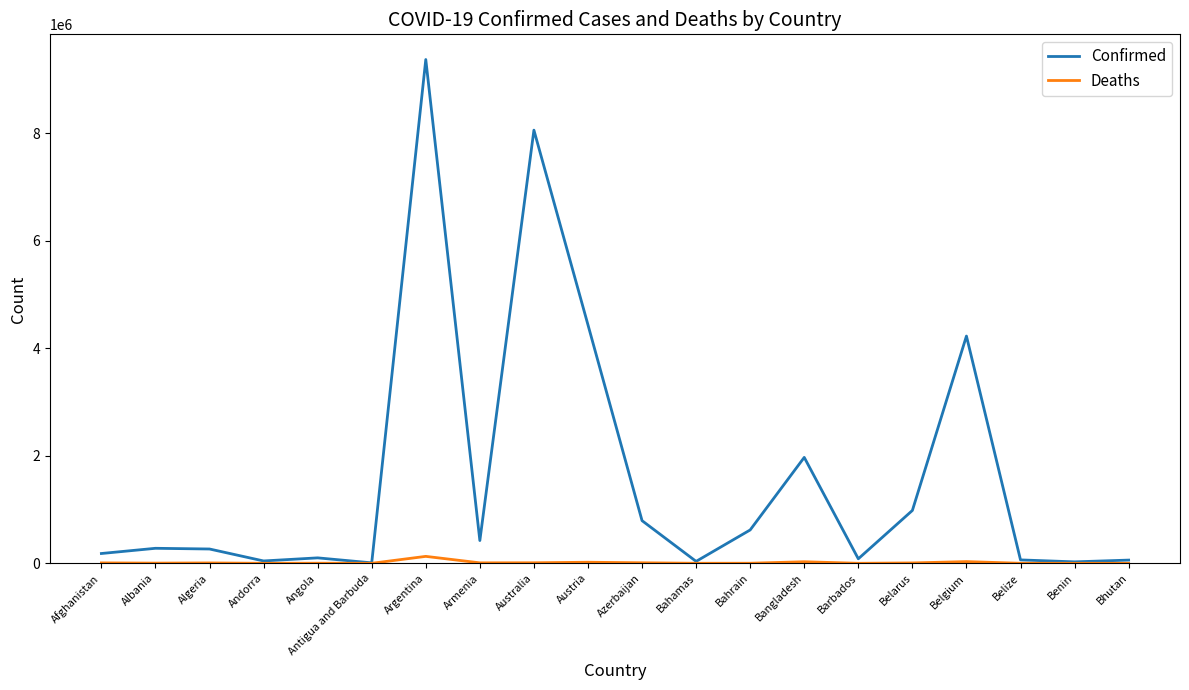

What is the maximum value shown in the chart?

9367172